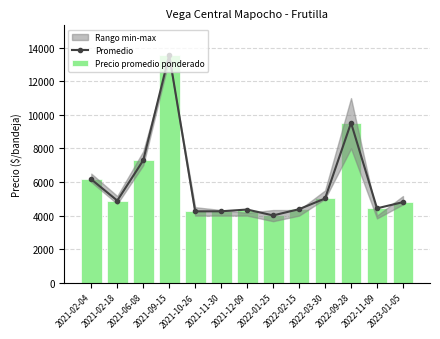

What is the value of the Precio promedio ponderado bar at the 11th from the left?

9524